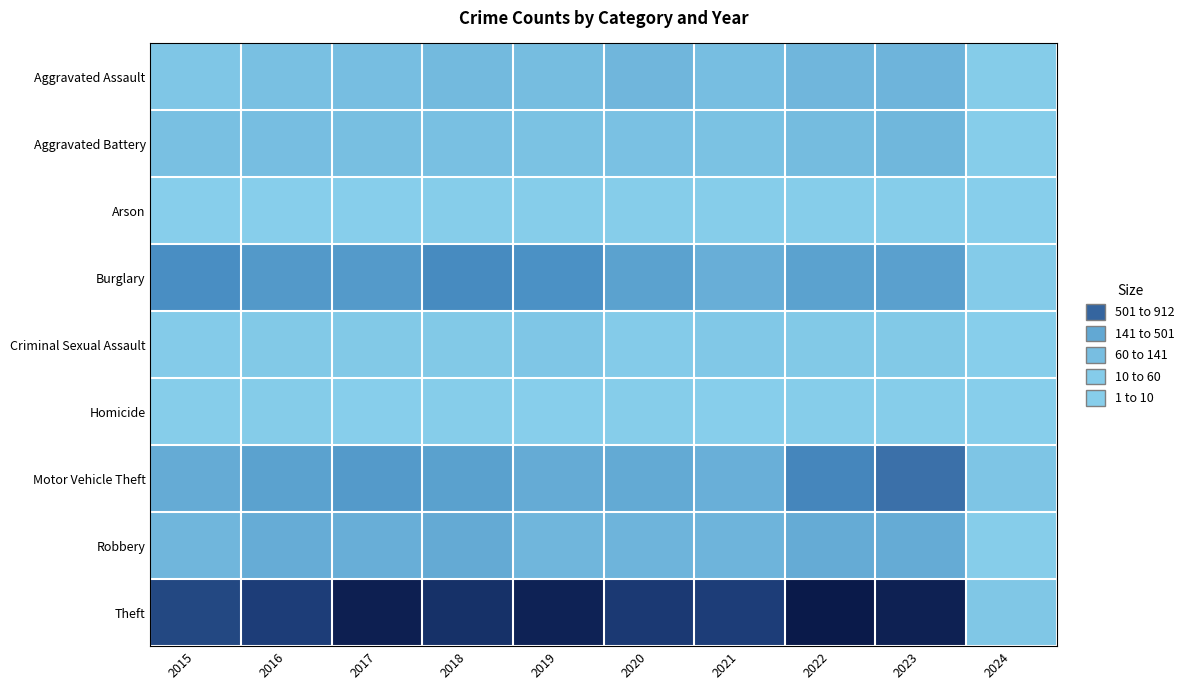

Which series changed the most between 2015 and 2022?

Theft